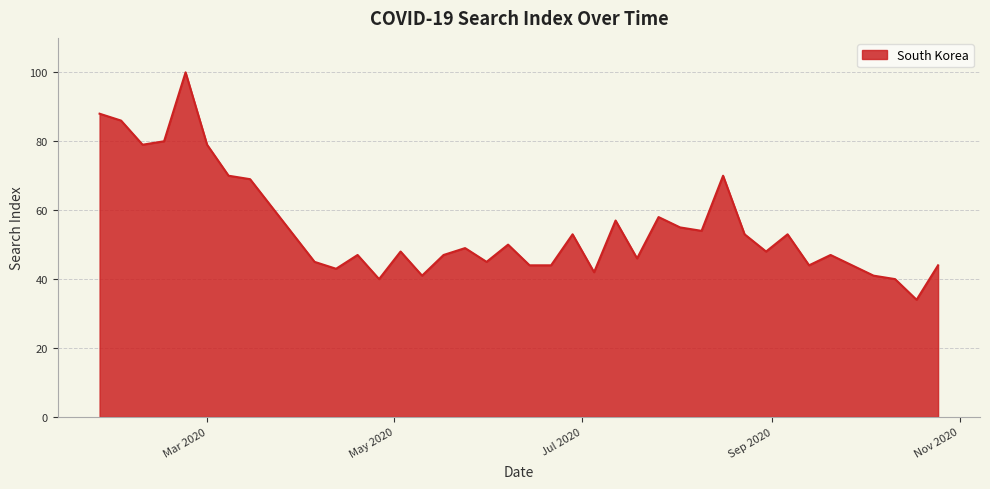

What is the maximum value shown in the chart?

100